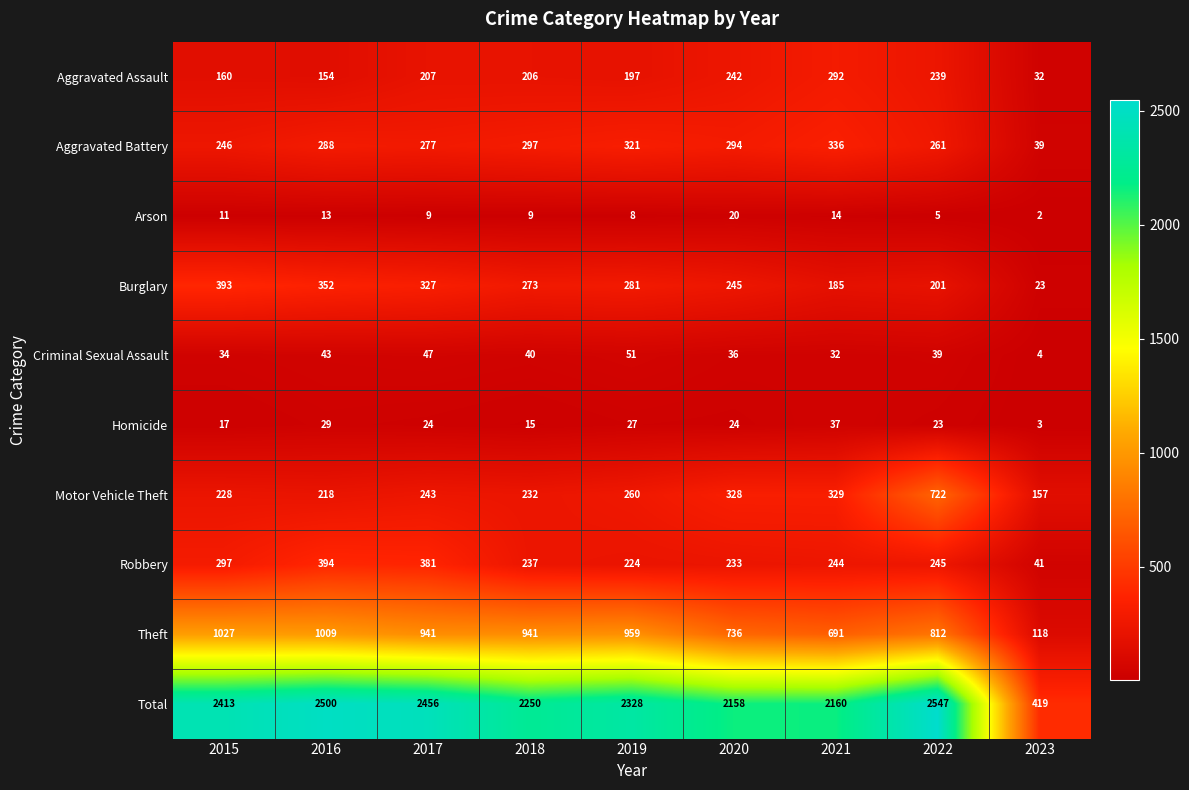

Between 2016 and 2023, which series saw the biggest shift?

Total